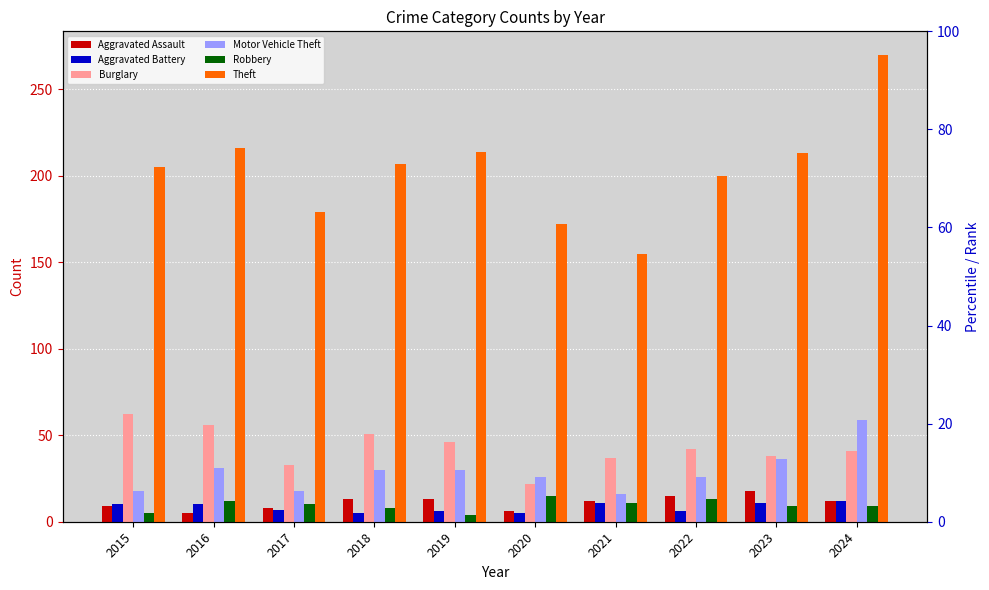

Reading left to right, transcribe all the data shown in this chart.

Aggravated Assault: 9	5	8	13	13	6	12	15	18	12
Aggravated Battery: 10	10	7	5	6	5	11	6	11	12
Burglary: 62	56	33	51	46	22	37	42	38	41
Motor Vehicle Theft: 18	31	18	30	30	26	16	26	36	59
Robbery: 5	12	10	8	4	15	11	13	9	9
Theft: 205	216	179	207	214	172	155	200	213	270